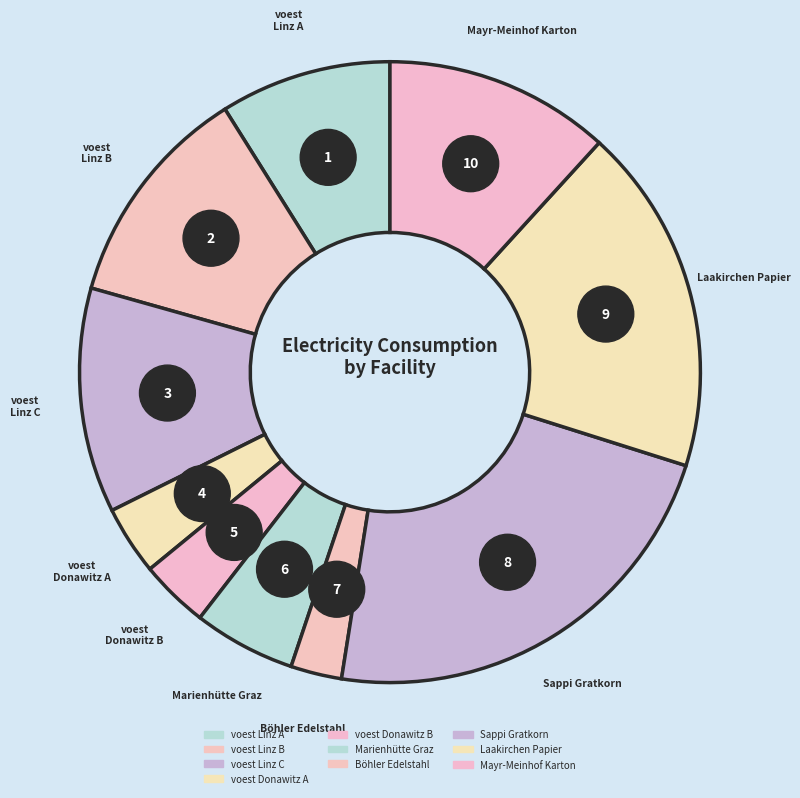

Does Mayr-Meinhof Karton account for over 50% of the chart?

No